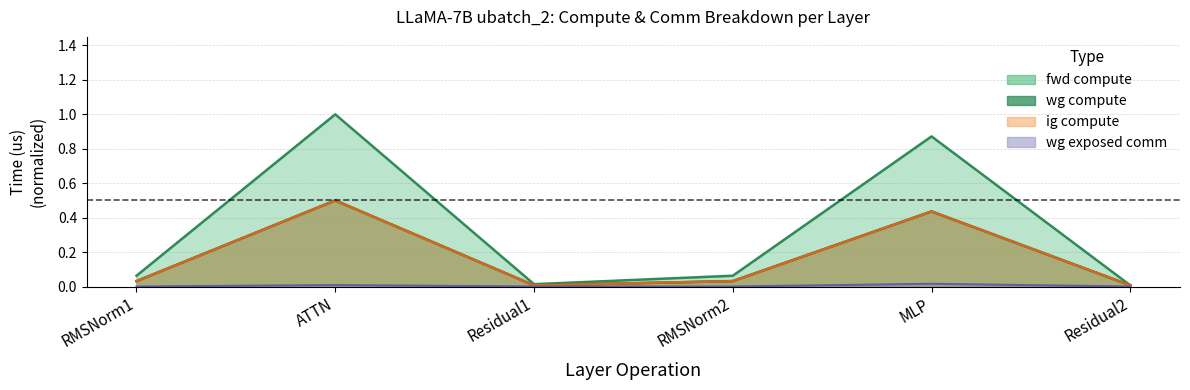

What is the label of the 6th point from the left?

Residual2